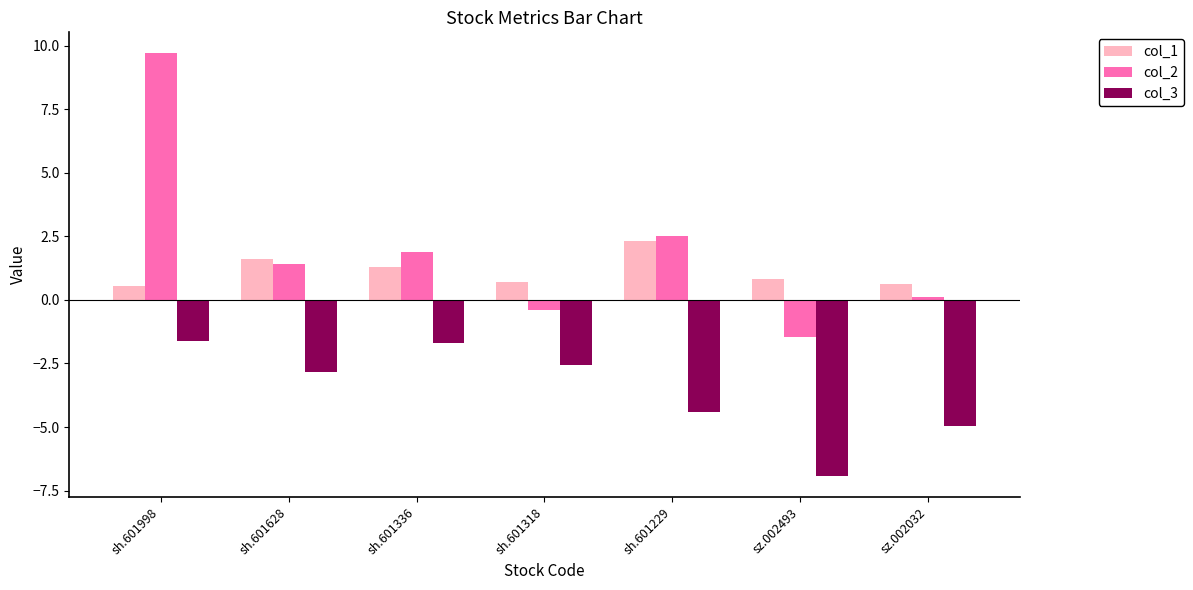

What is the spread (max minus min) of values at sh.601336?

3.6